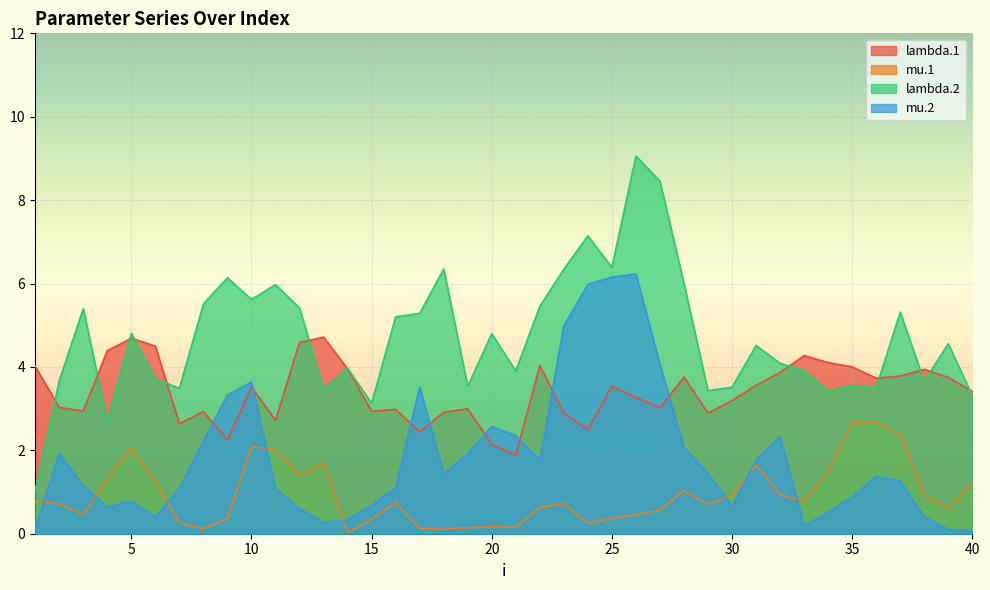

The mu.2 series shows 2.3 at 32. True or false?

True